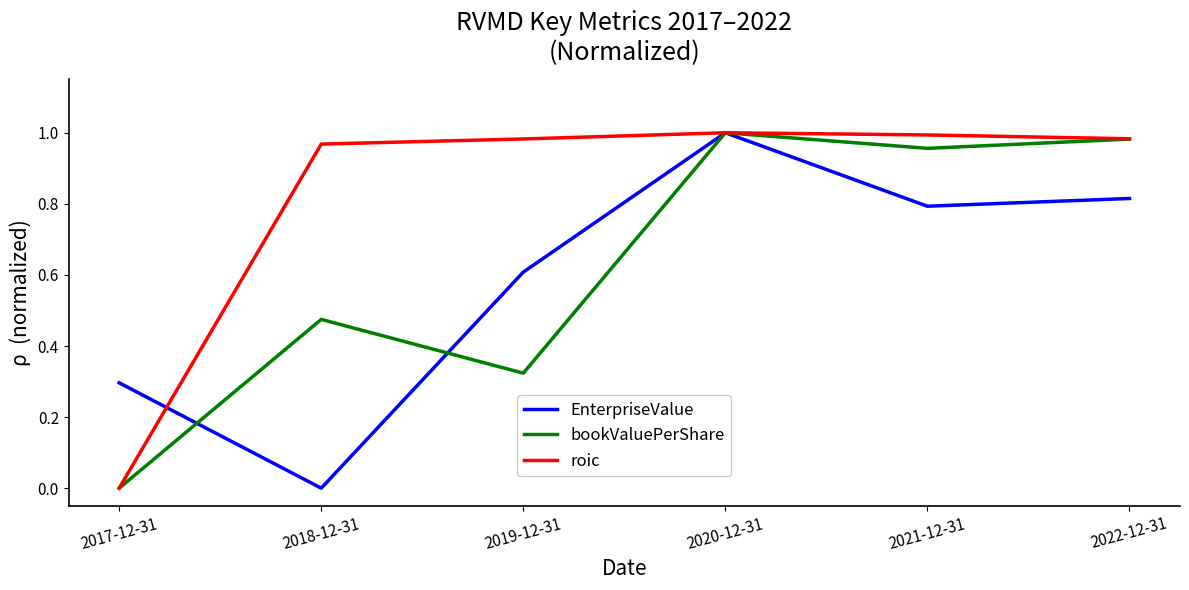

Between 2017-12-31 and 2019-12-31, which series saw the biggest shift?

roic